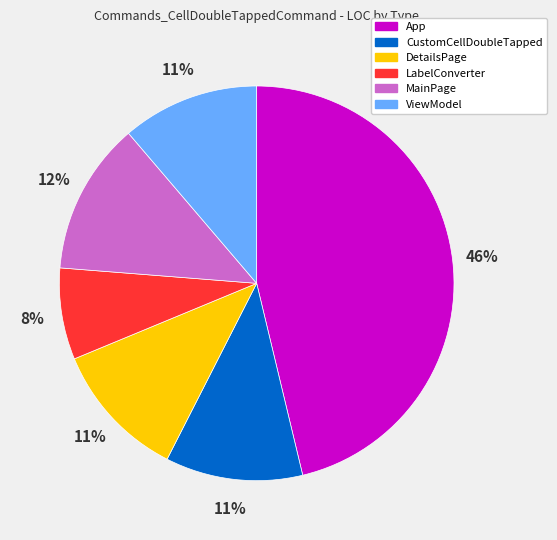

Between CustomCellDoubleTapped and LabelConverter, which is larger?

CustomCellDoubleTapped